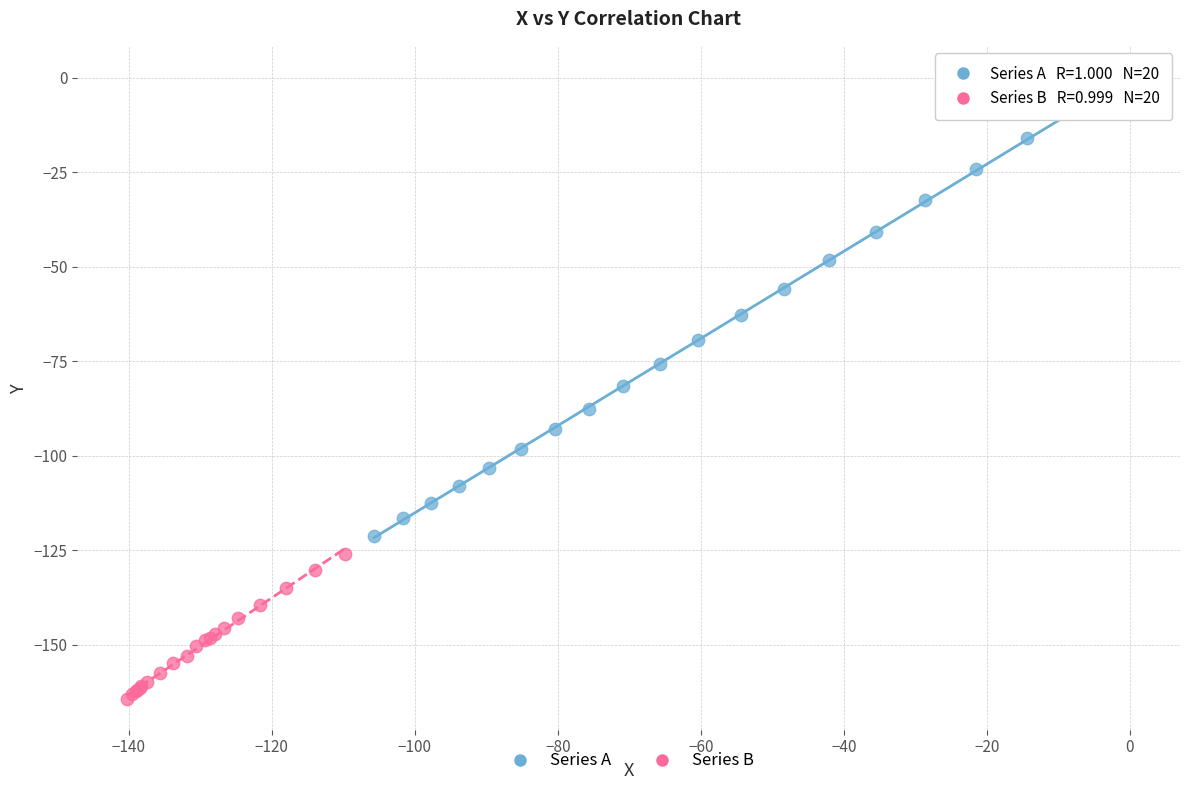

Which series contains the lowest Y value?

Series B